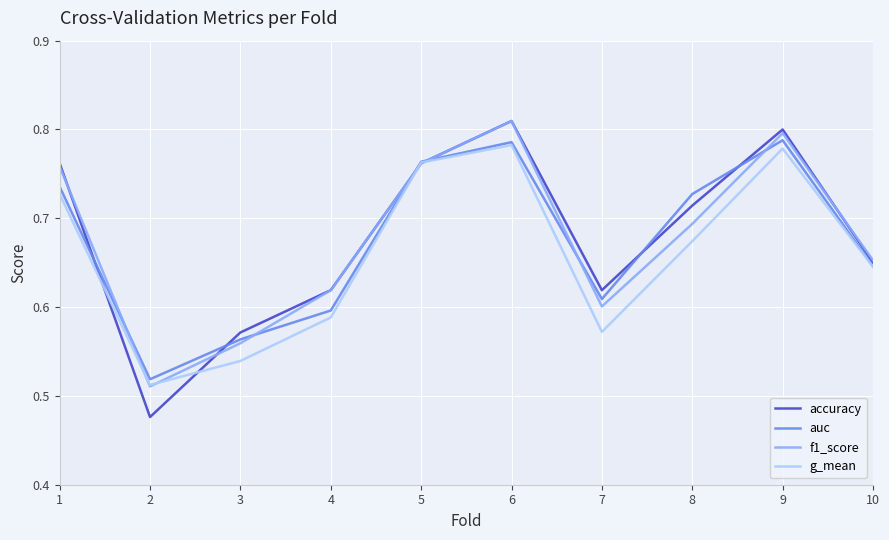

The value of auc at 7 is 0.6. True or false?

True